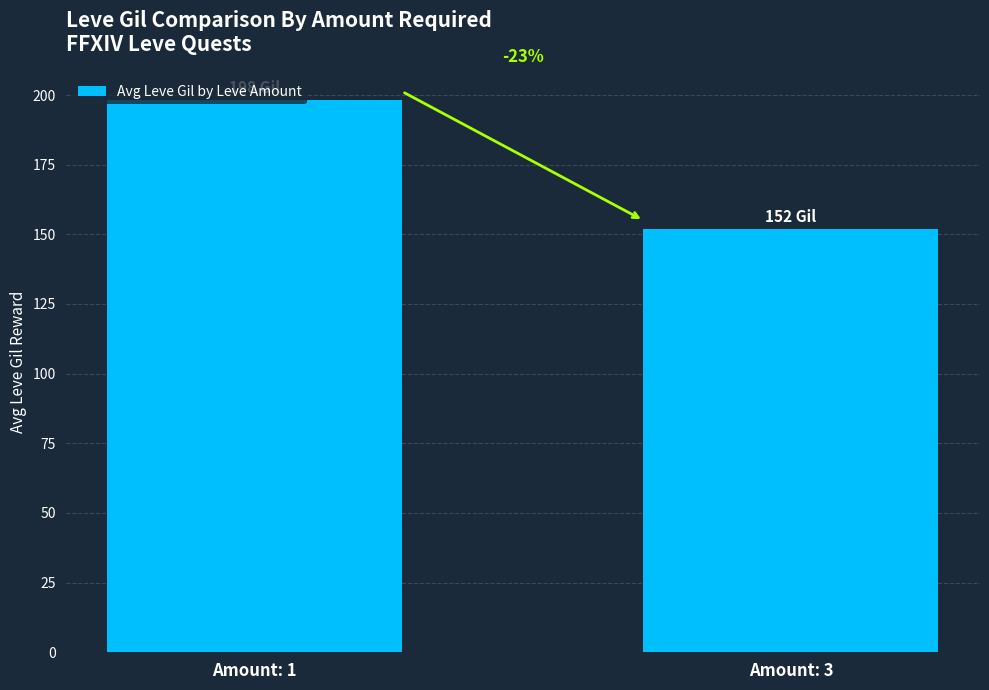

Does the chart contain any negative values?

No